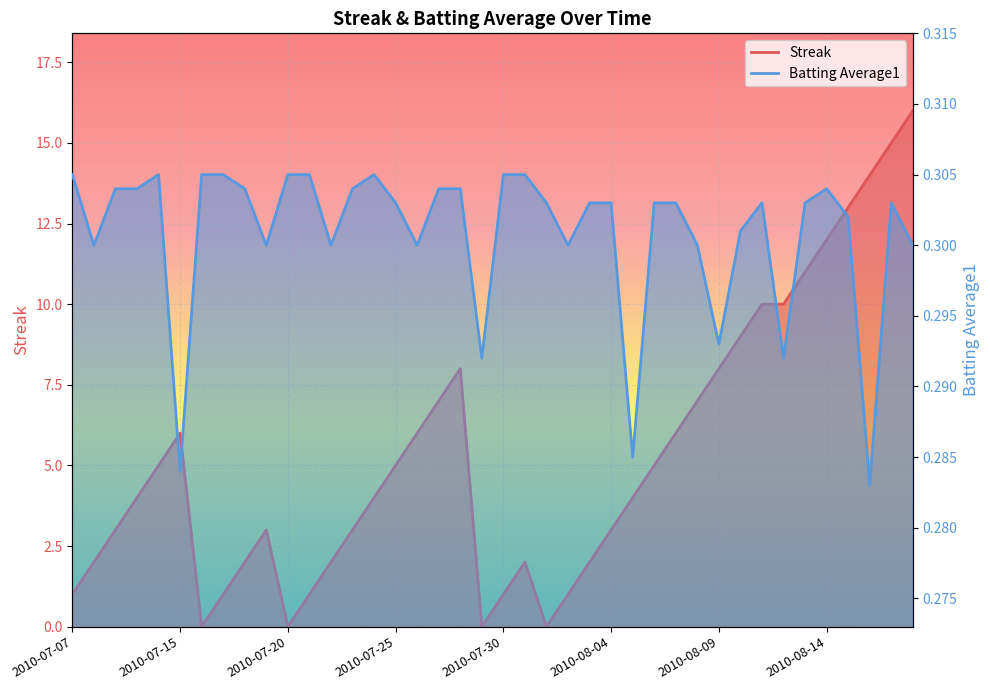

At which label is Streak closest to 8?

2010-07-28